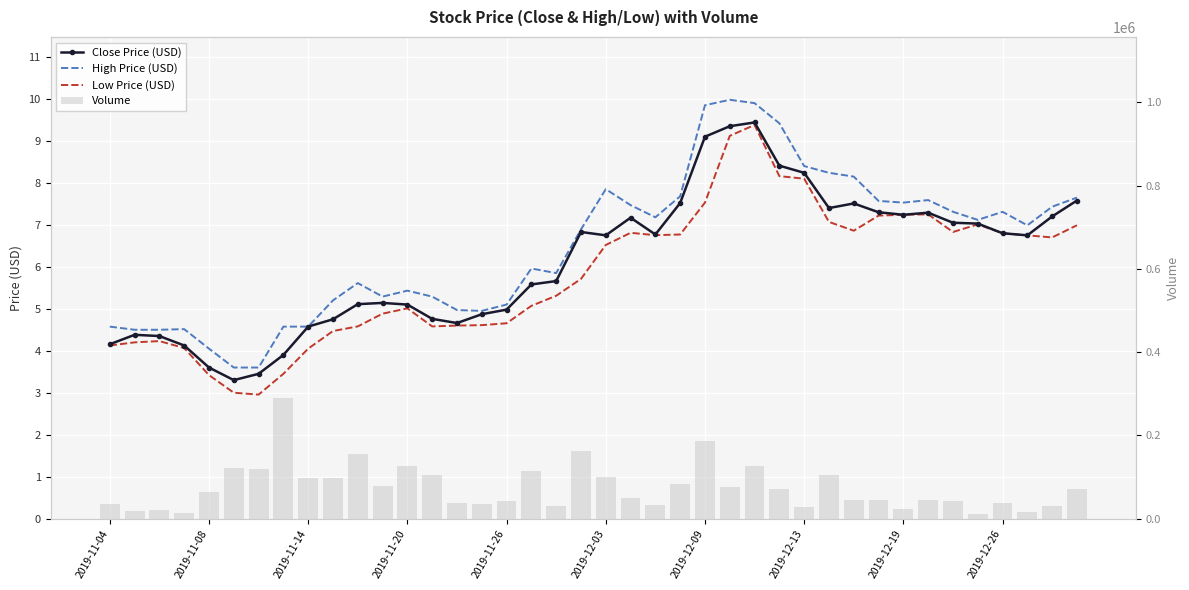

Between 33 and 30, which is larger?

30